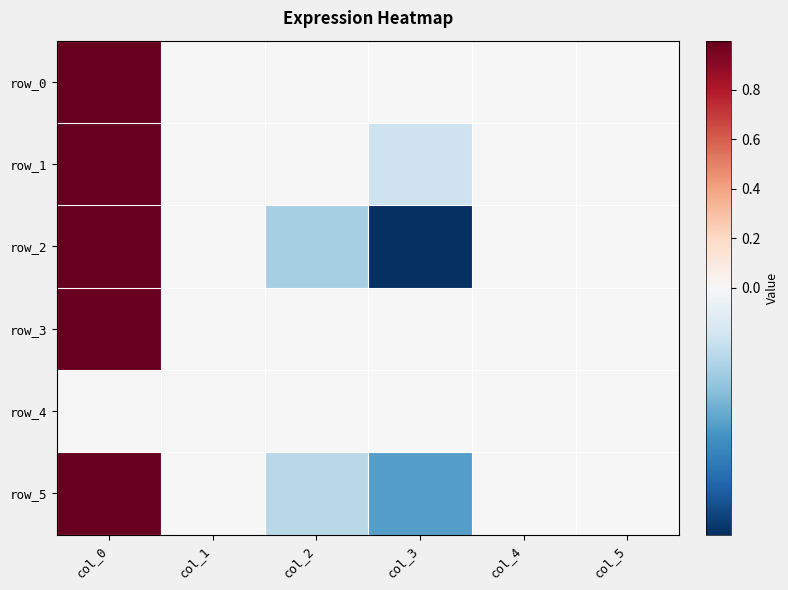

What is the difference between the maximum and minimum values in the row_1 series?

1.0